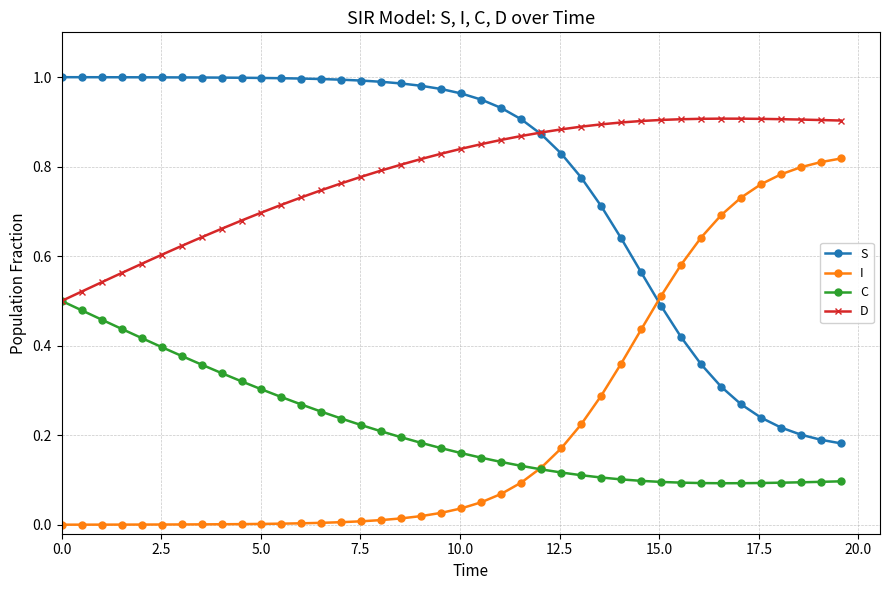

True or false: C and S intersect in this chart.

False